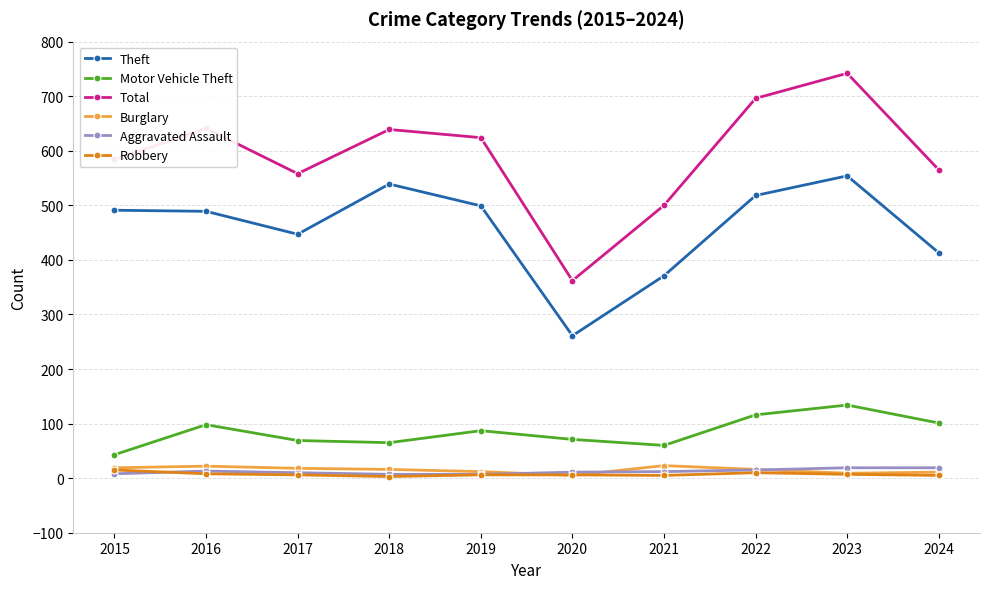

How many values in the Total series are below 624?

5